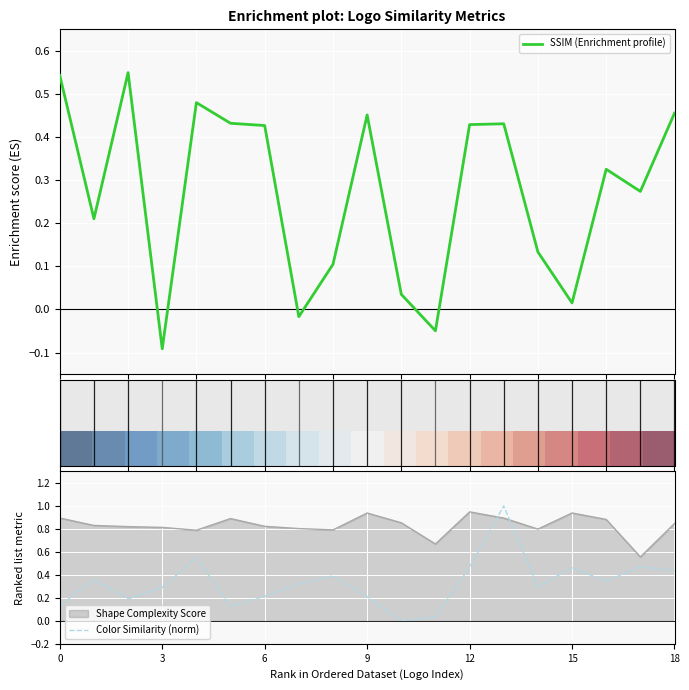

At how many categories does at least one series exceed 0?

19